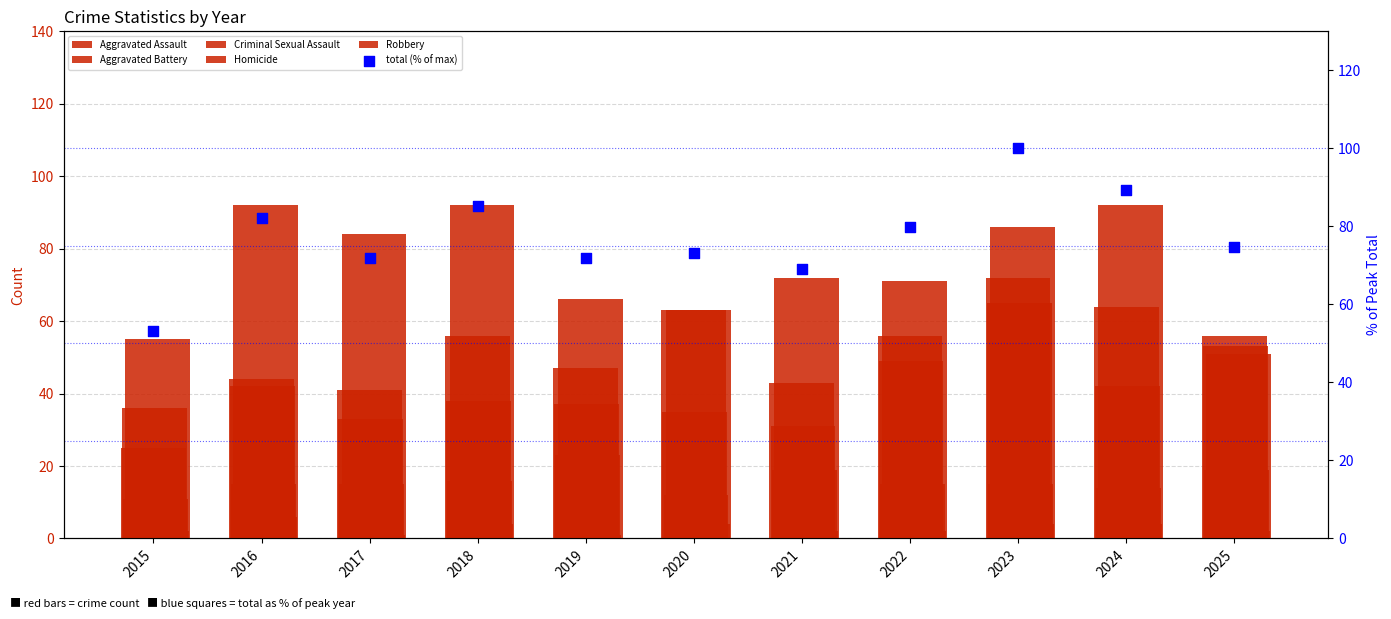

Is the value of Criminal Sexual Assault at 2022 greater than the value of Homicide at 2015?

Yes